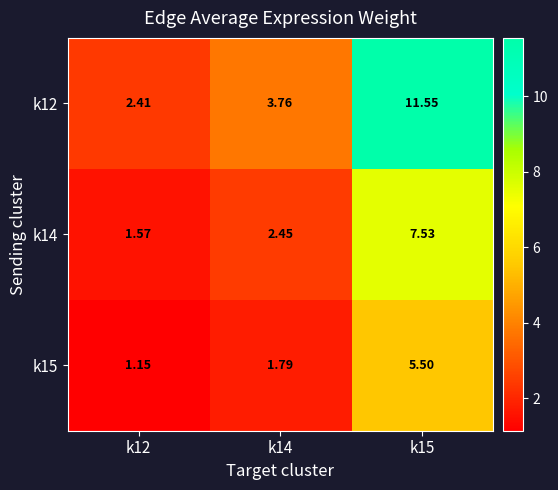

At k14, list the series in order from largest to smallest.

k12, k14, k15